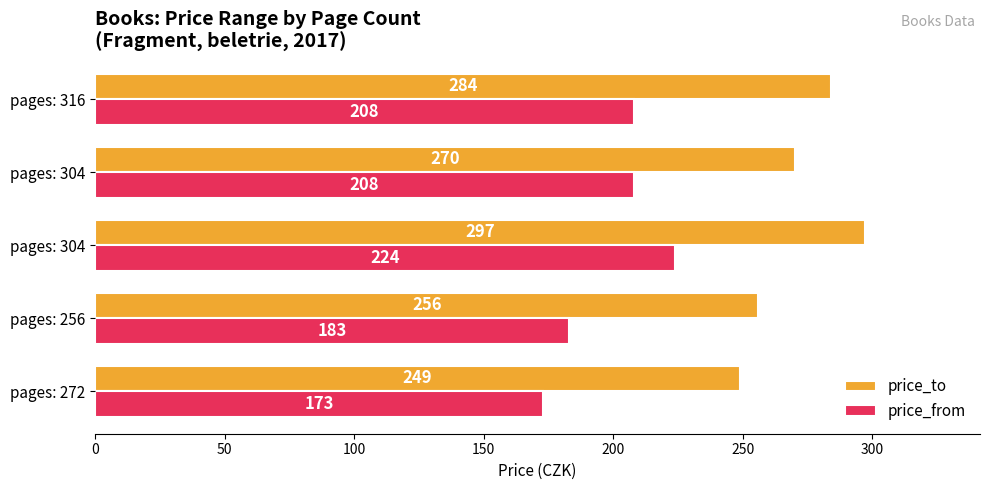

Reading left to right, transcribe all the data shown in this chart.

price_to: 249	256	297	270	284
price_from: 173	183	224	208	208